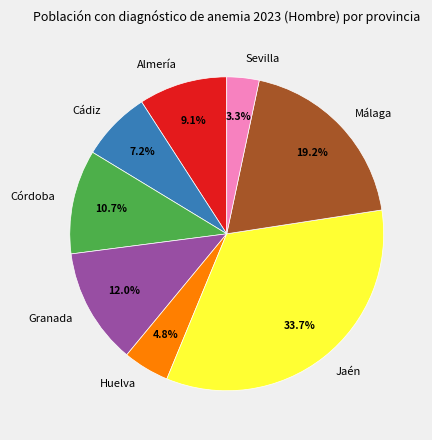

Does any single category account for the majority?

No